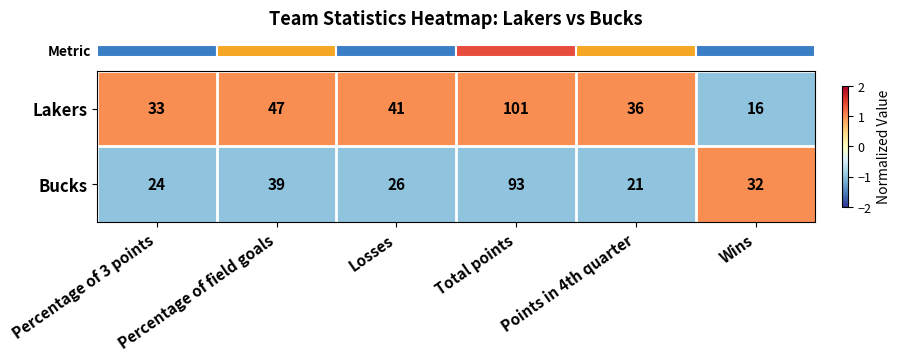

How many values in the Bucks series are below 32?

3